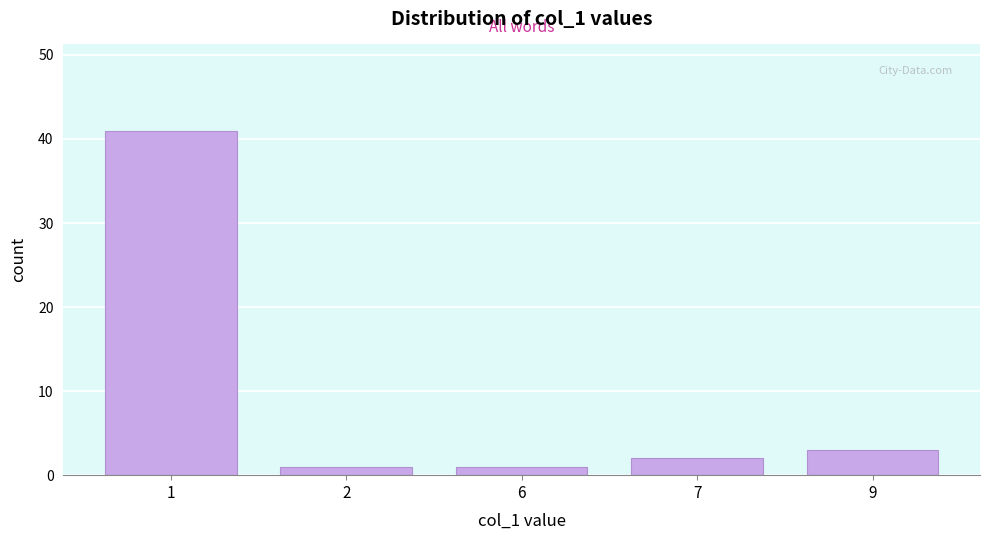

Reading left to right, transcribe all the data shown in this chart.

41	1	1	2	3